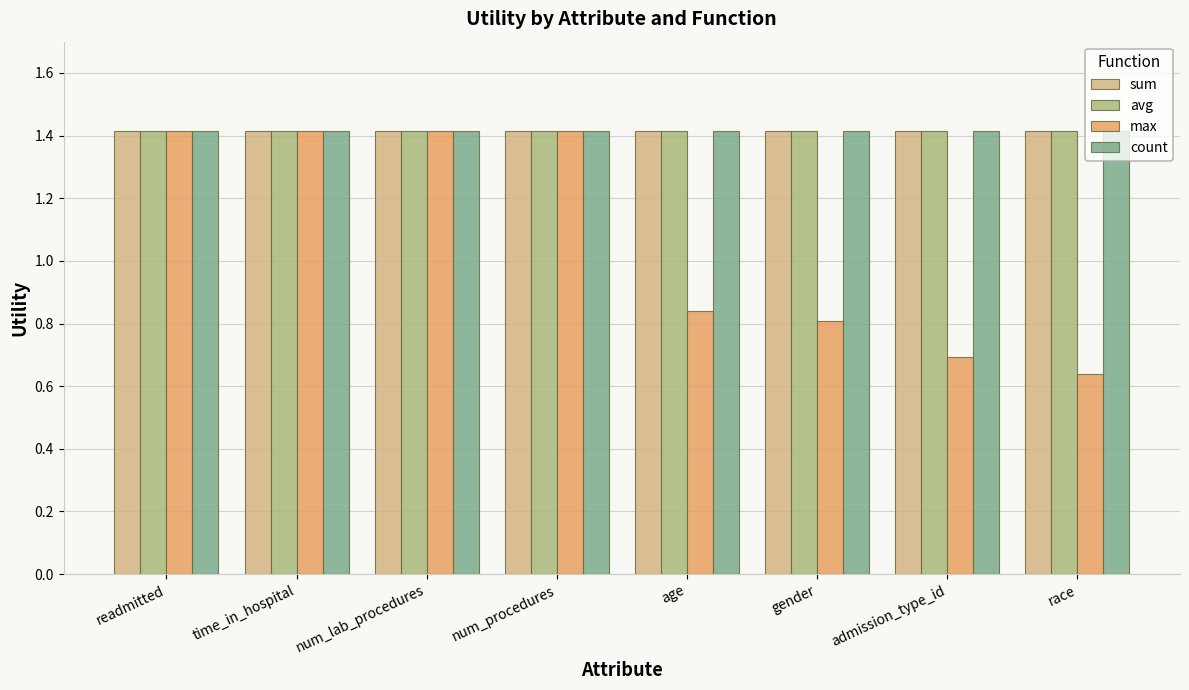

Which series has the largest range (max minus min)?

max